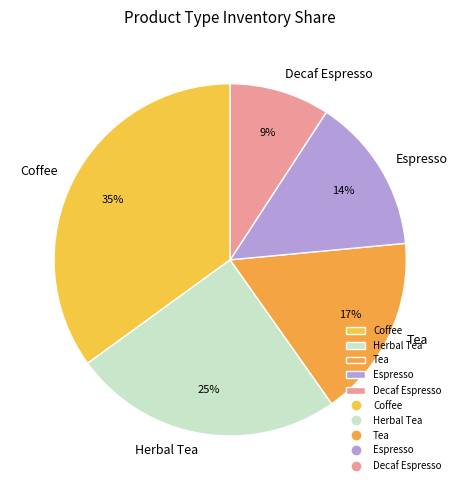

What percentage is the Decaf Espresso slice, to the nearest percent?

9%